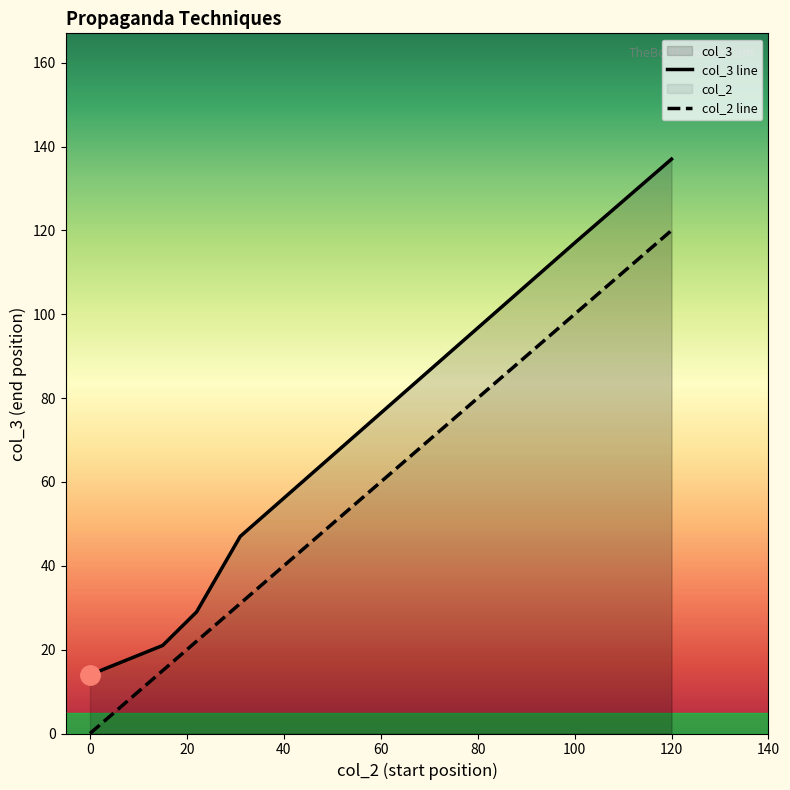

Reading right to left, extract all data points from this chart.

col_3: Loaded_Language_3=47	Appeal_to_fear=117	Loaded_Language_2=137	Loaded_Language_1=21	Labeling_2=29	Labeling_1=14
col_2: Loaded_Language_3=31	Appeal_to_fear=100	Loaded_Language_2=120	Loaded_Language_1=15	Labeling_2=22	Labeling_1=0